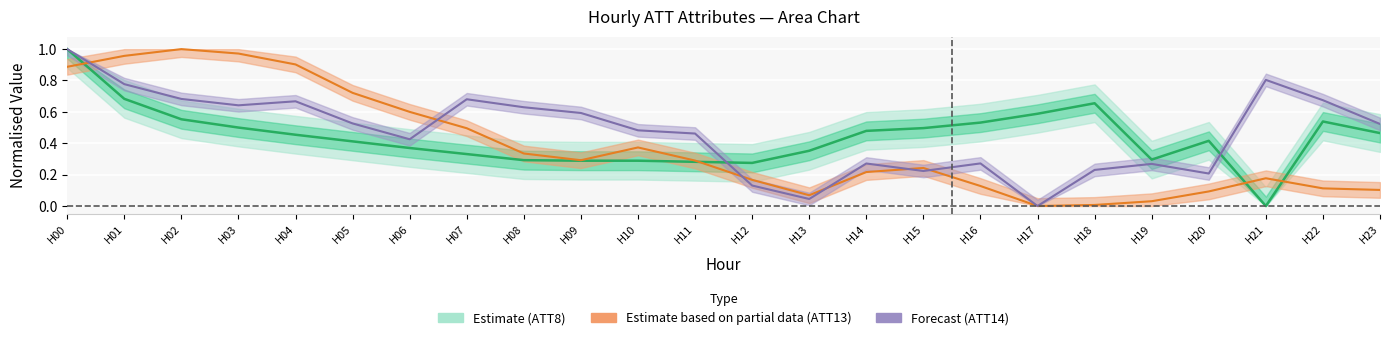

How many lines are shown in the chart?

3